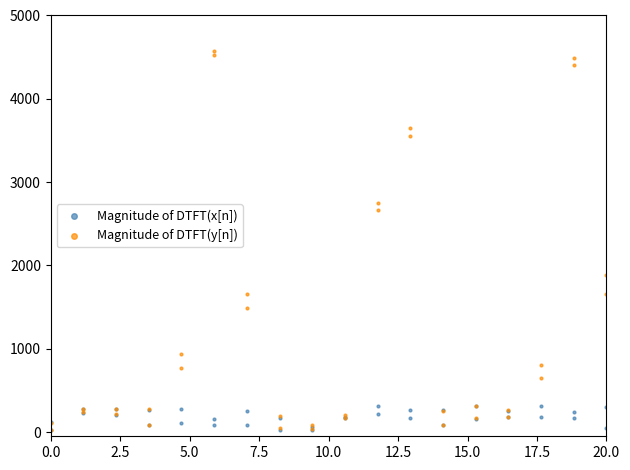

In the Magnitude of DTFT(y[n]) series, what Y value is closest to 2301?

2662.9